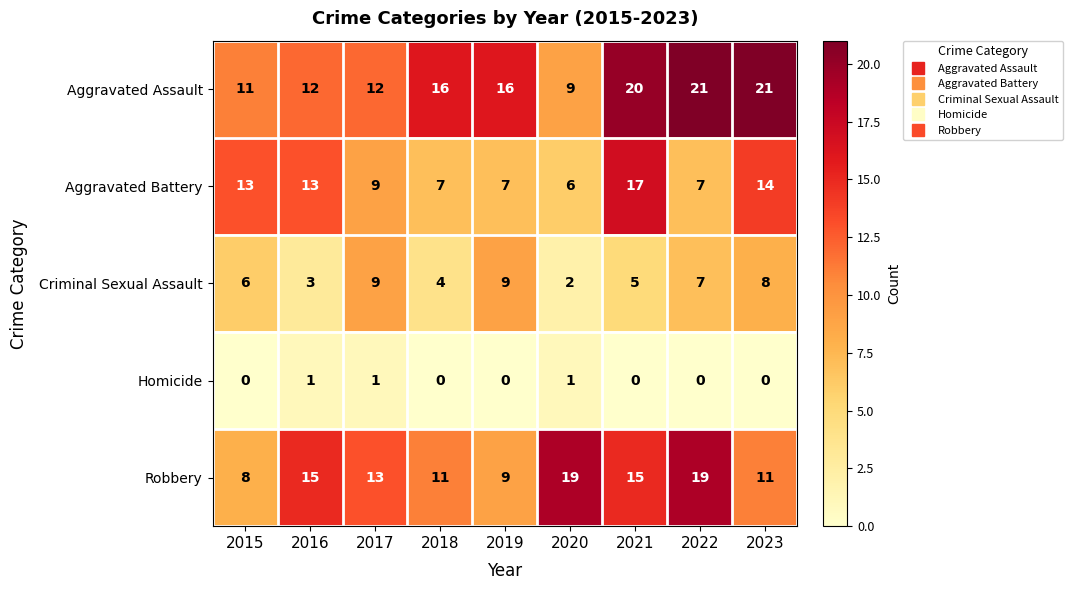

How many data points in Robbery are less than 13?

4